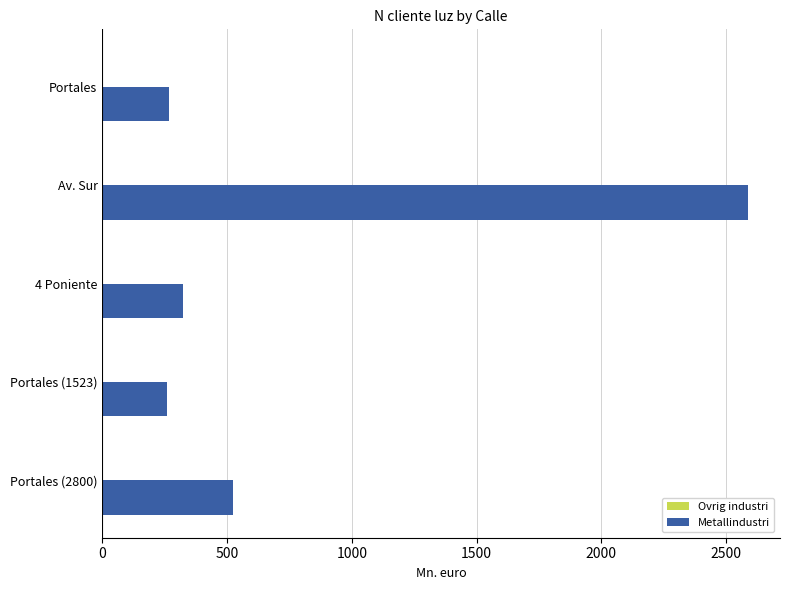

Which series has the widest spread of values?

Metallindustri